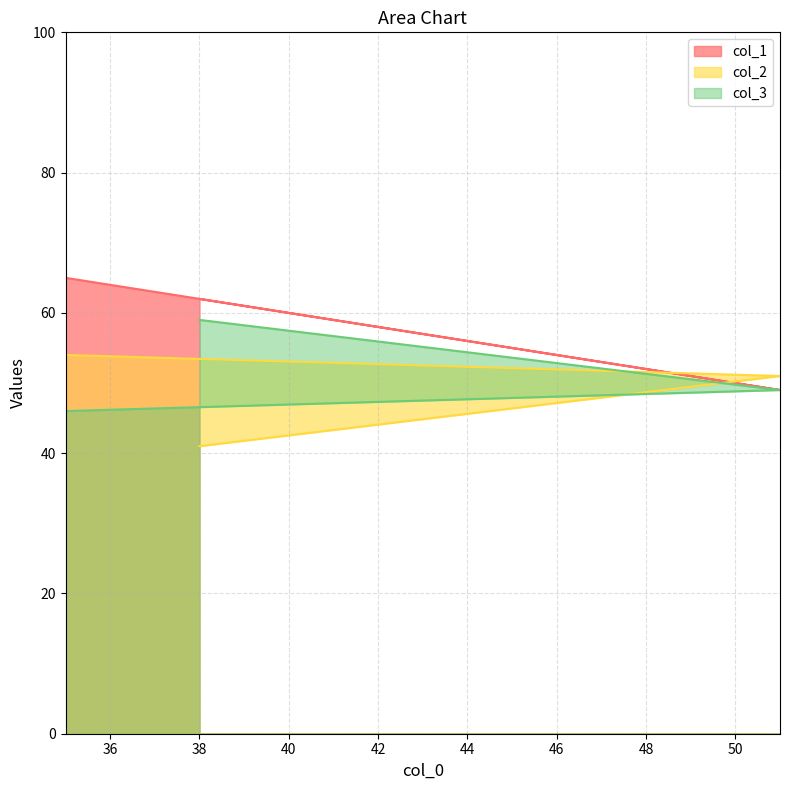

What is the difference between the maximum and minimum values in the col_1 series?

16